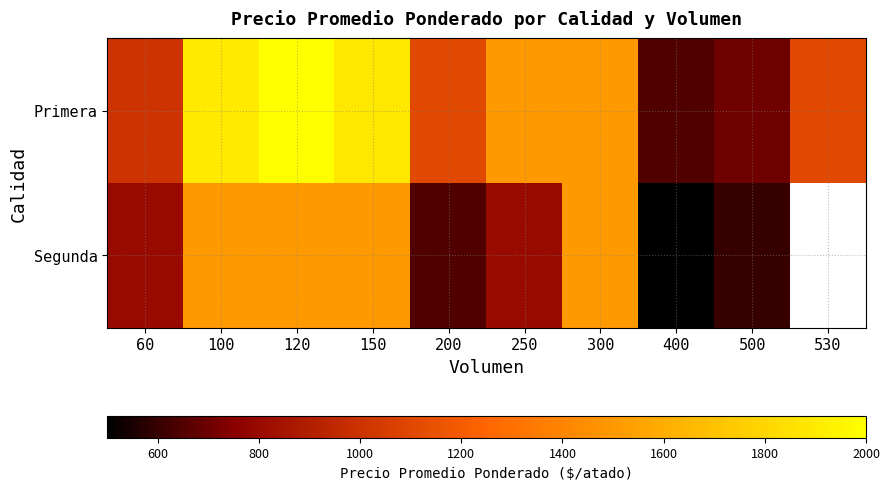

Is the value of Primera at 400 greater than the value of Segunda at 530?

No